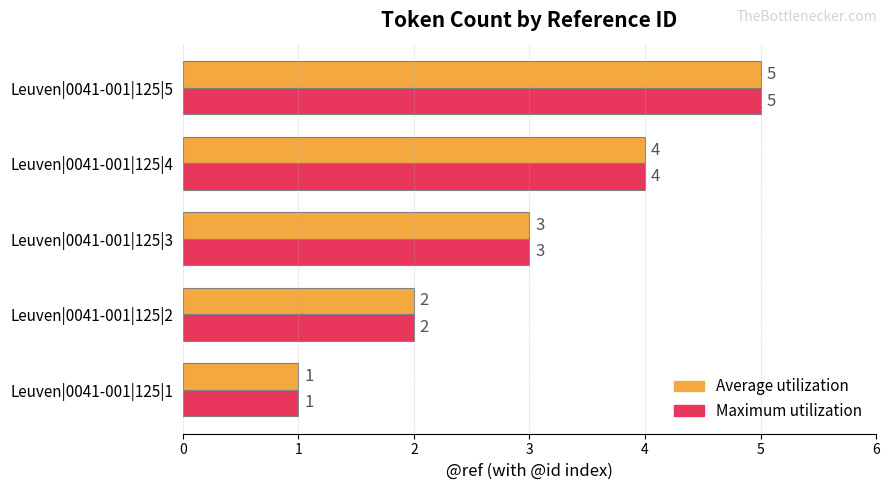

What is the average value of the Average utilization series?

3